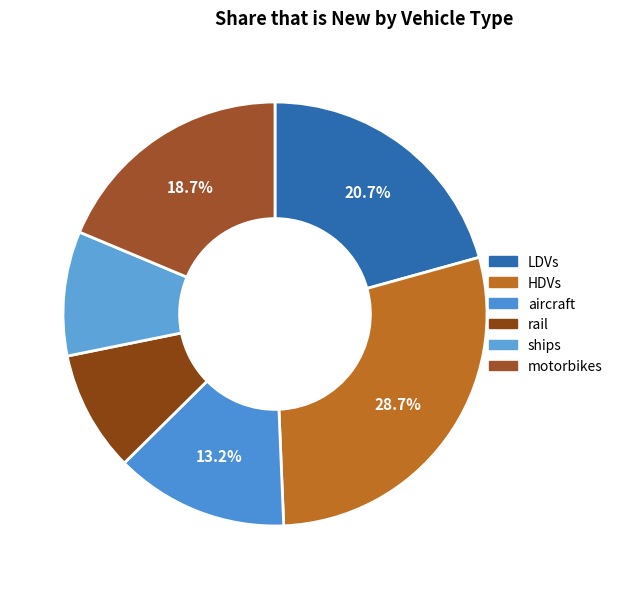

To the nearest percent, what is the difference between the largest and smallest slice percentages?

19%